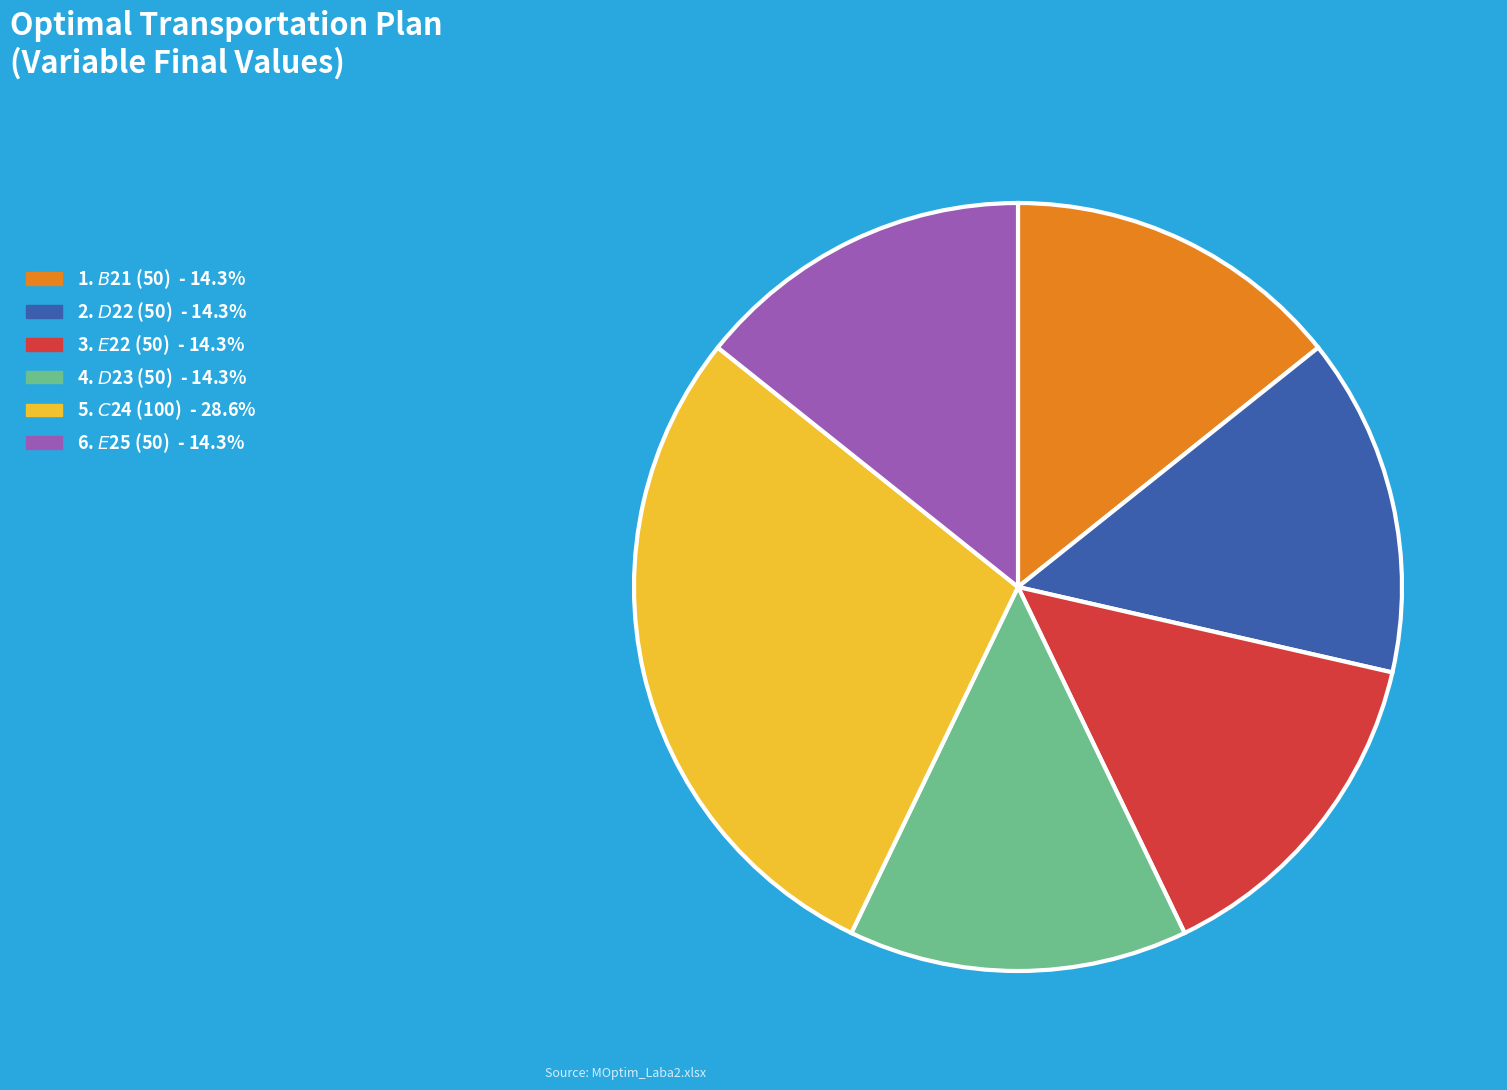

Is there a majority slice in this chart?

No